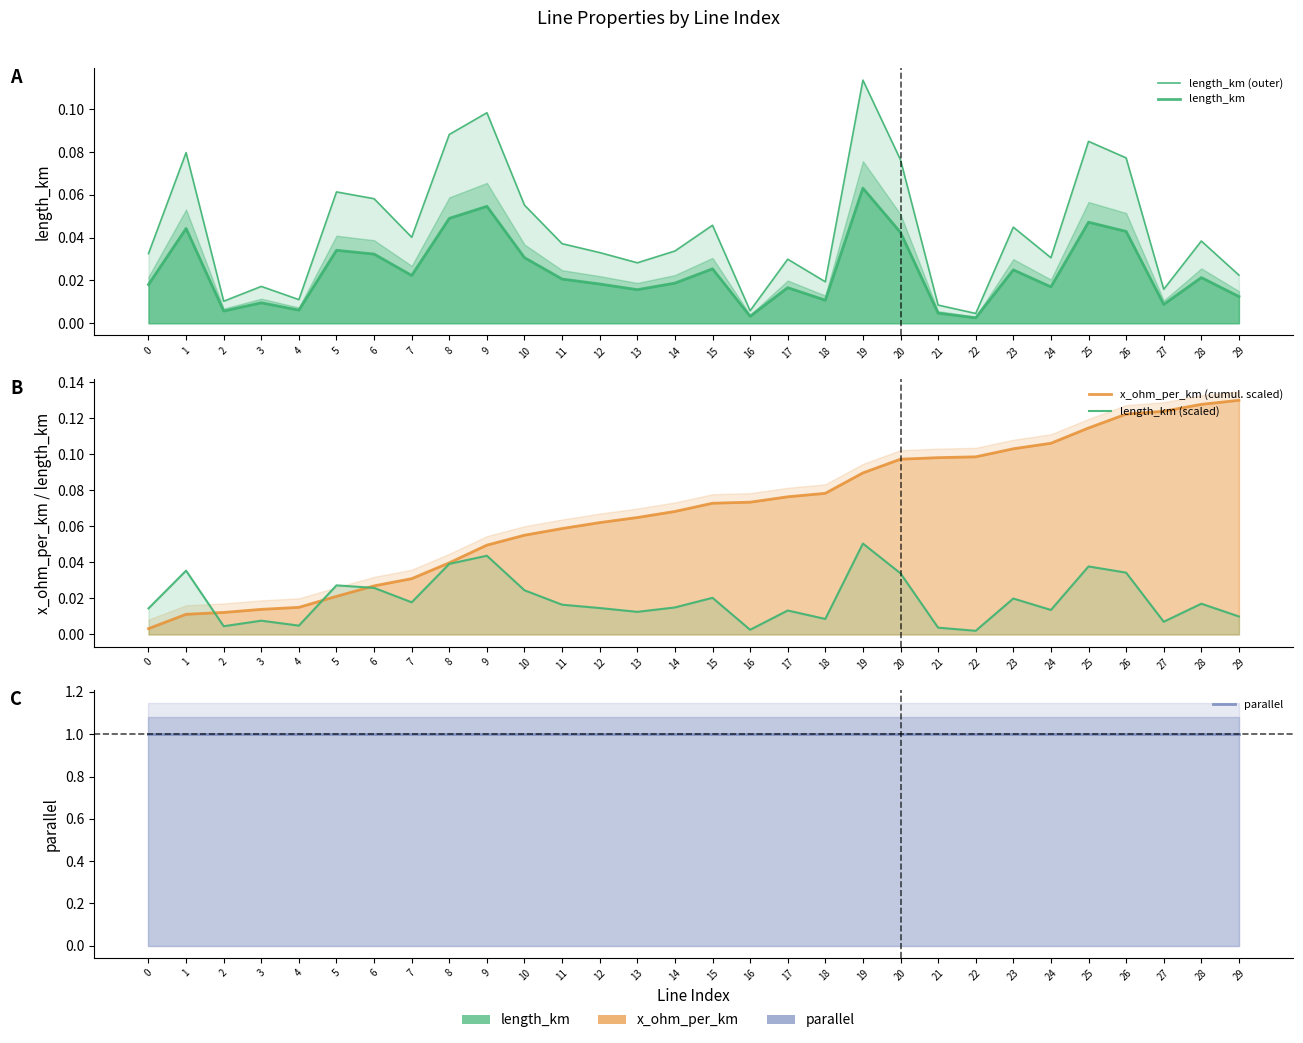

Which series has the largest range (max minus min)?

x_ohm_per_km (cumul. scaled)